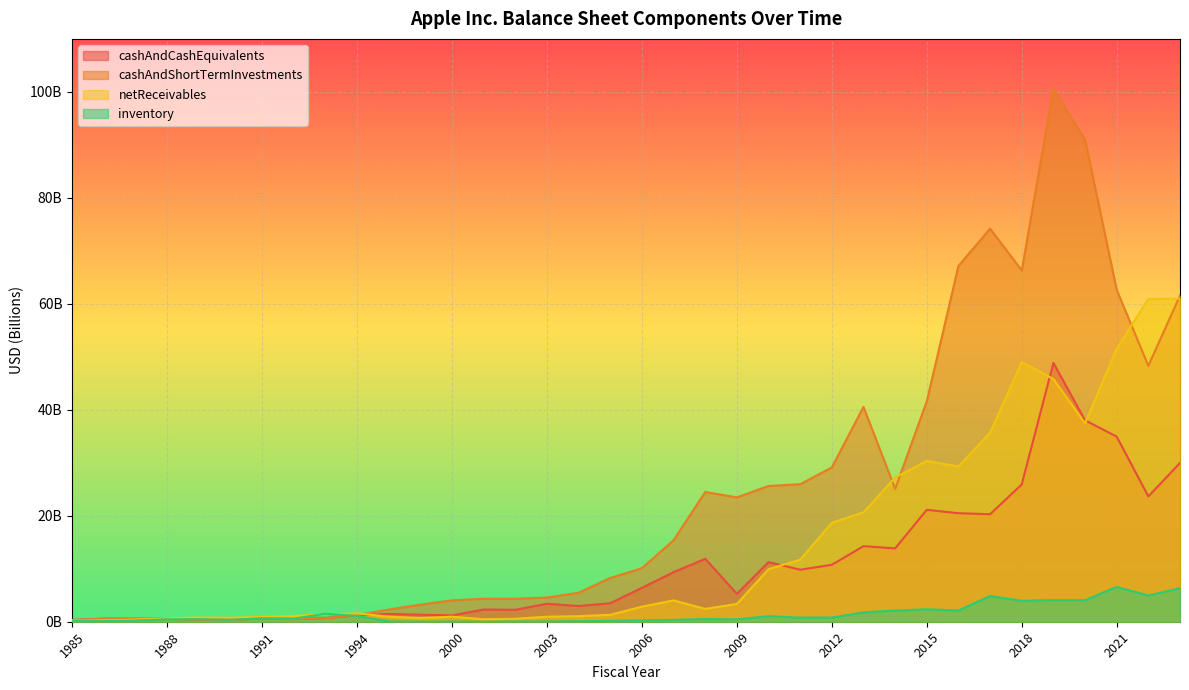

List the labels in order of cashAndShortTermInvestments value, largest first.

2019, 2020, 2017, 2016, 2018, 2021, 2023, 2022, 2015, 2013, 2012, 2011, 2010, 2014, 2008, 2009, 2007, 2006, 2005, 2004, 2003, 2002, 2001, 2000, 1999, 1998, 1994, 1993, 1991, 1986, 1987, 1988, 1992, 1989, 1990, 1985